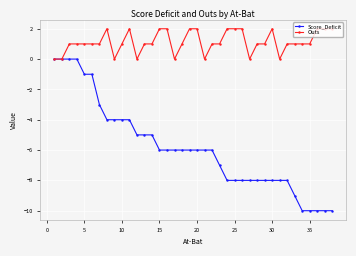

List the series in order of their overall mean, lowest first.

Score_Deficit, Outs